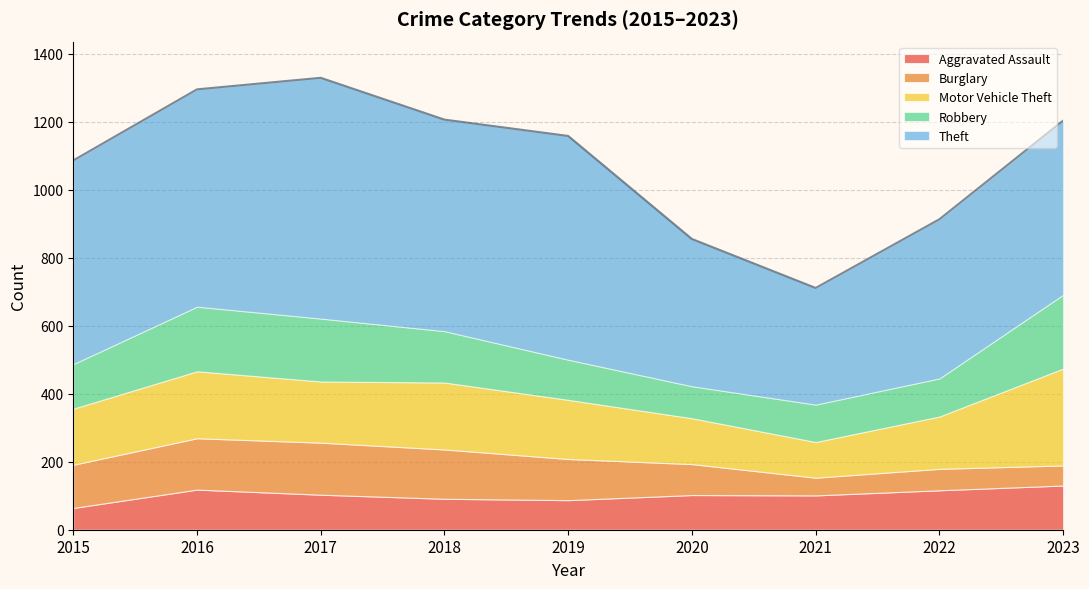

True or false: Aggravated Assault and Theft cross at least once.

False